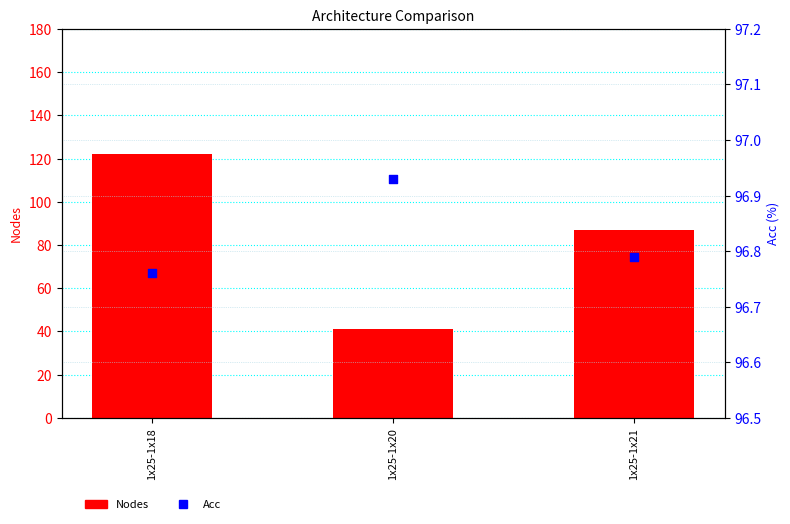

Which series has the largest total across all categories?

Acc